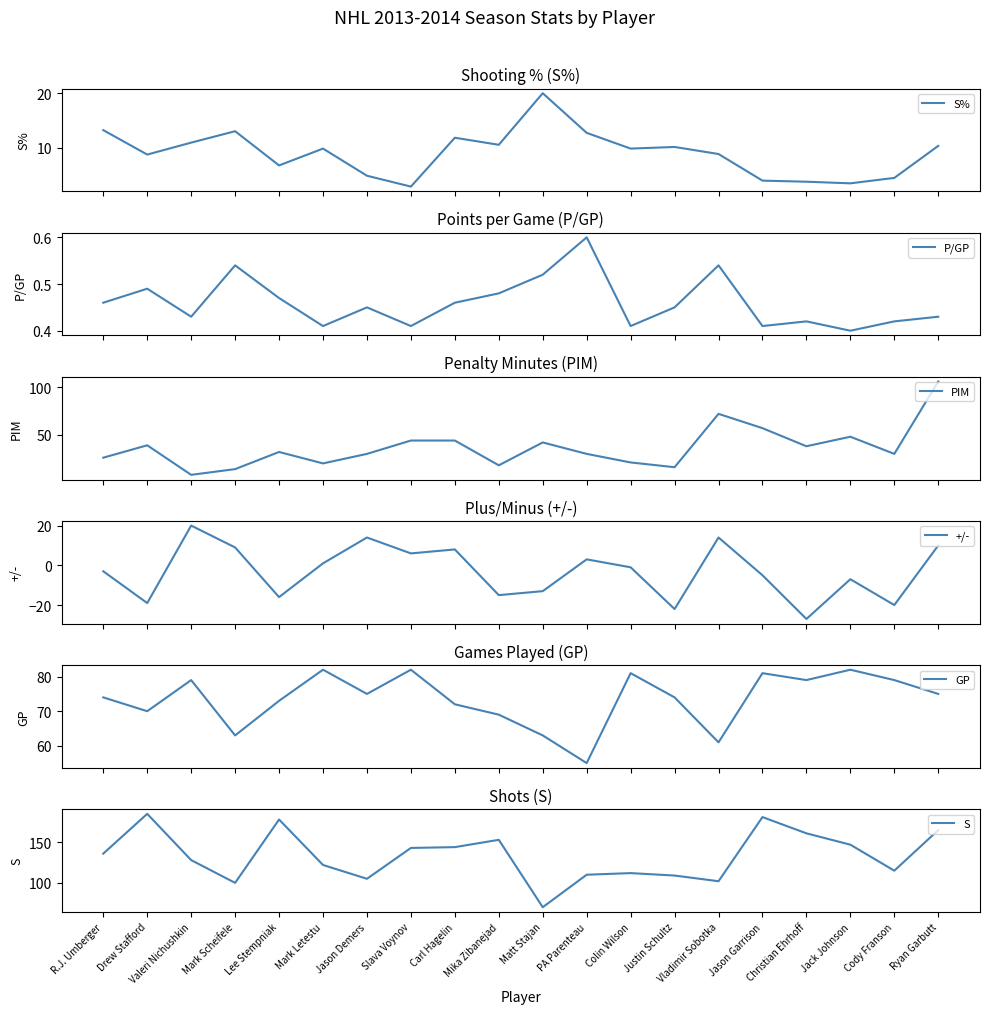

True or false: PIM has more than 0 points higher than both neighbors.

True